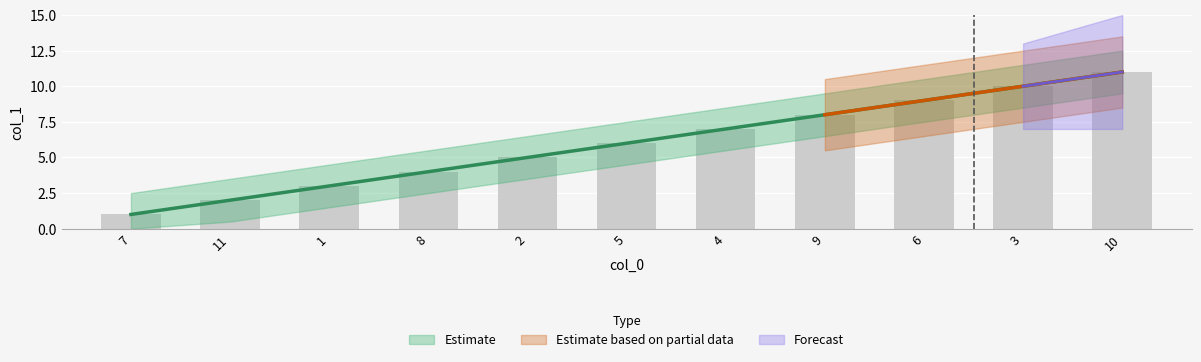

What is the label of the 4th bar from the right?

9